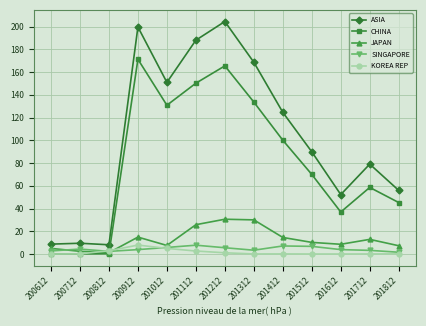

What is the value of the ASIA point at the 11th from the left?

52.3